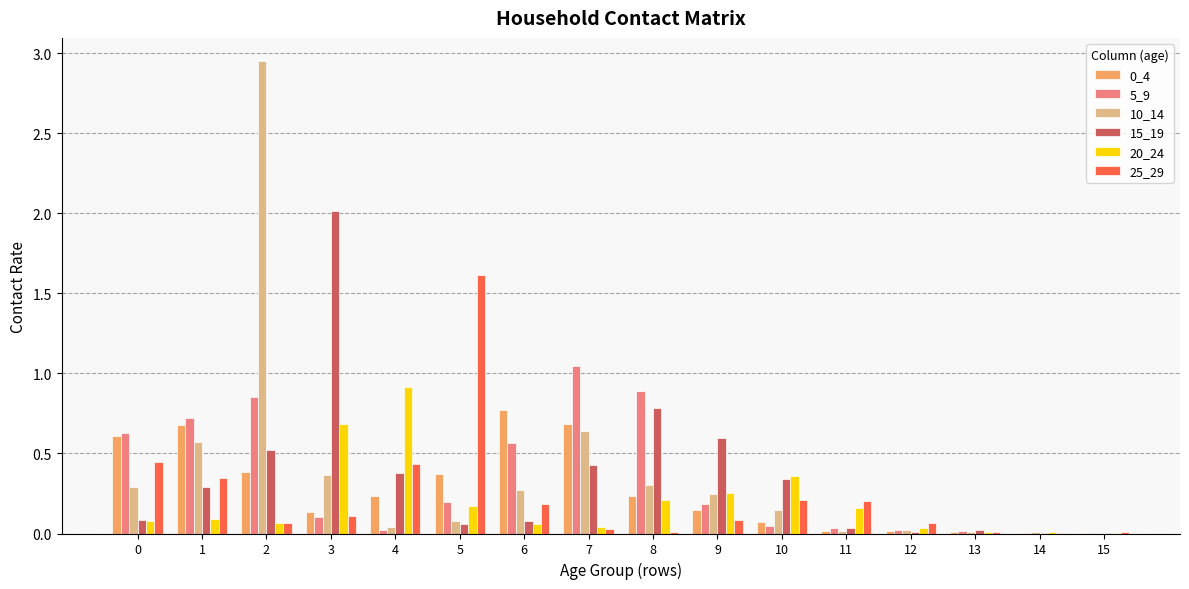

What is the total value across all series at 2?

4.8